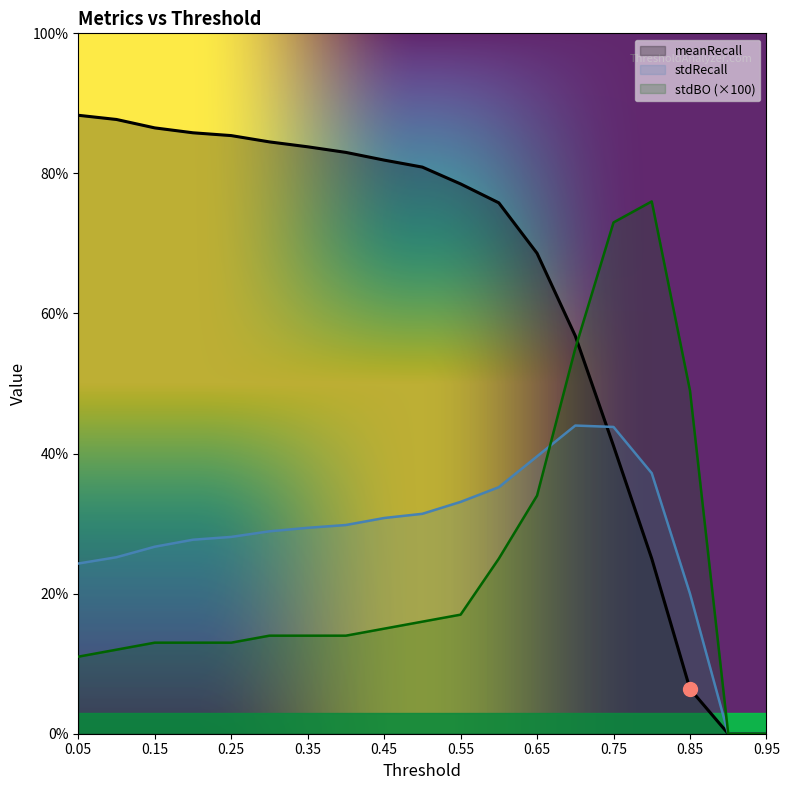

Is the value of meanRecall at 0.65 greater than the value of stdBO at 0.55?

Yes